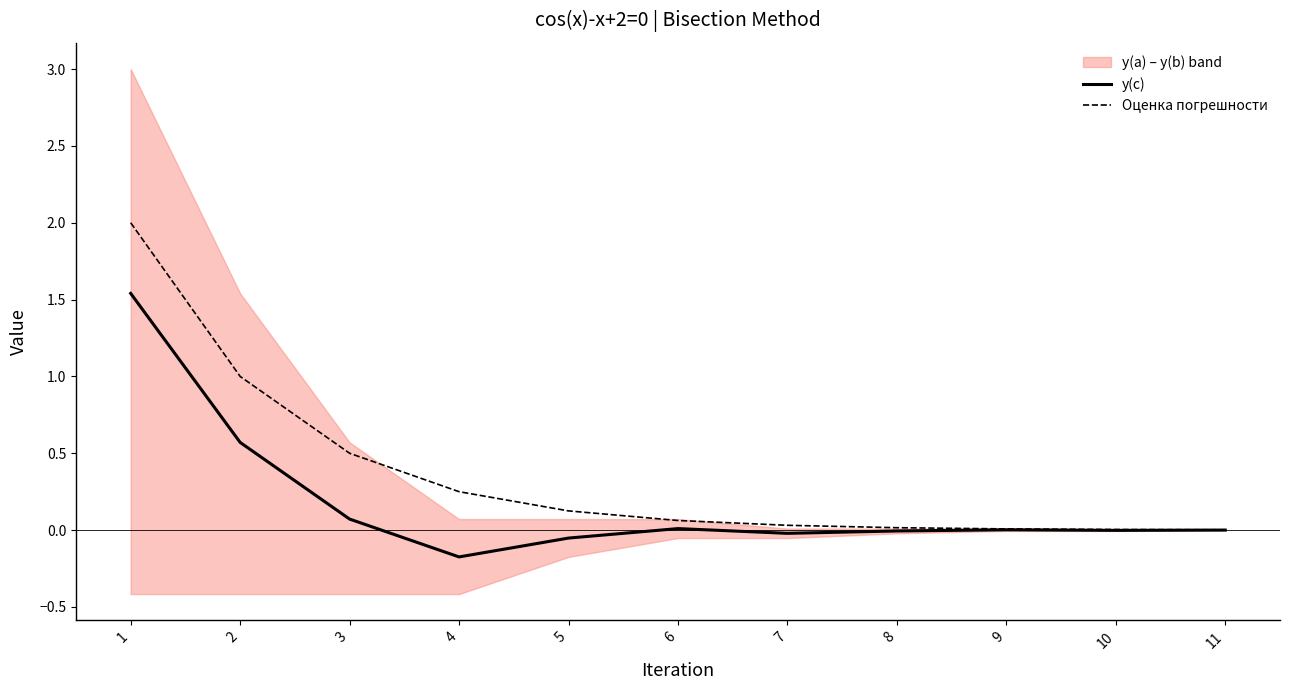

Which series changed the most between 3 and 9?

Оценка погрешности